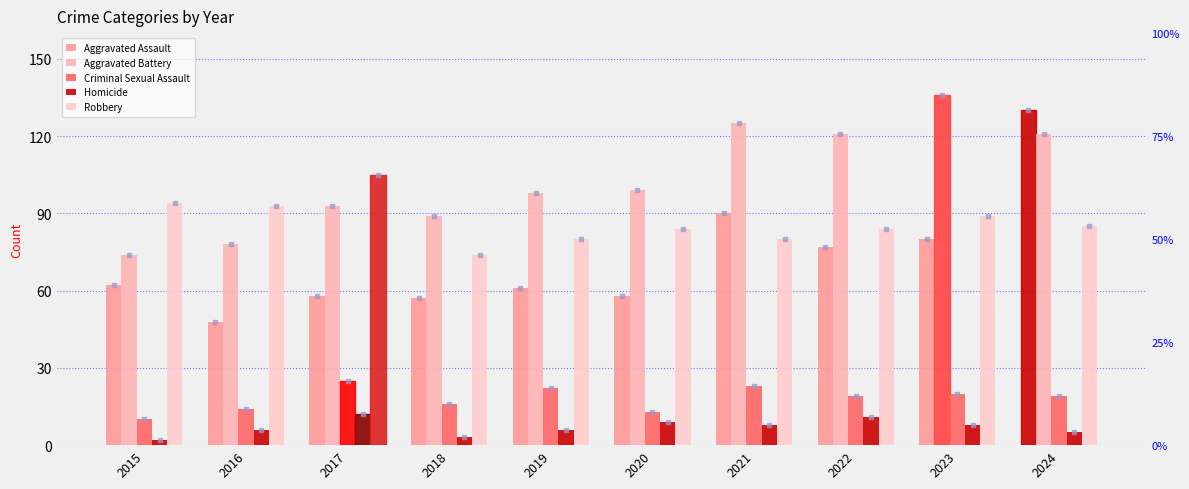

List the labels in order of Robbery value, largest first.

2017, 2015, 2016, 2023, 2024, 2020, 2022, 2019, 2021, 2018